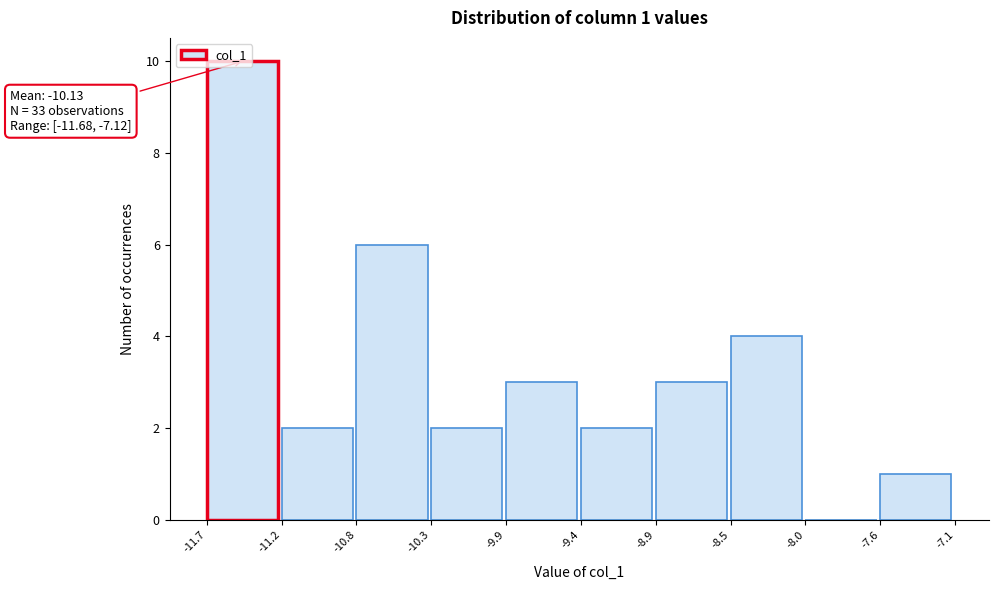

Which range on the x-axis has the tallest bar?

-11.7 to -11.2